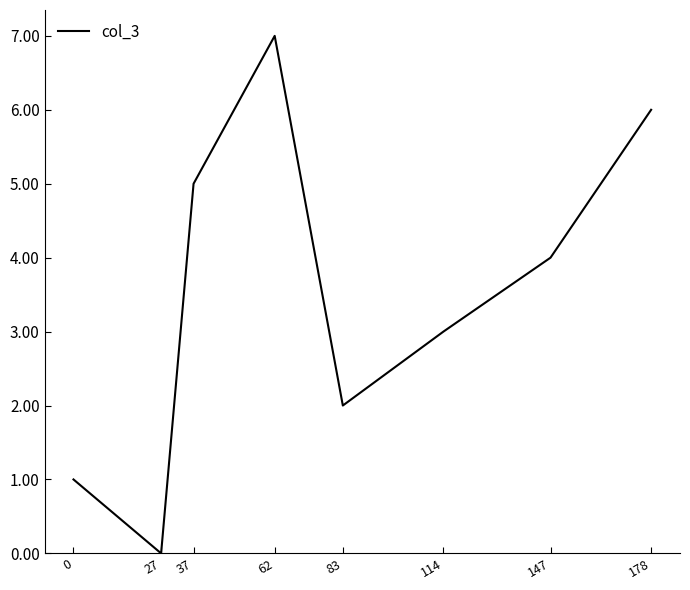

List the labels in order of value, smallest first.

27, 0, 83, 114, 147, 37, 178, 62